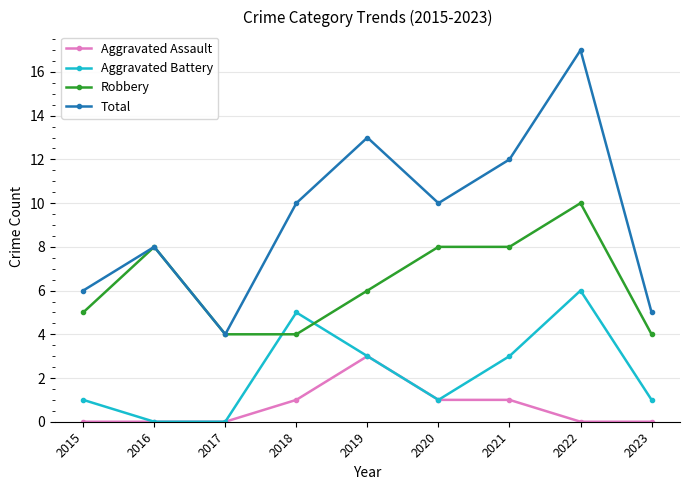

What is the total value across all series at 2017?

8